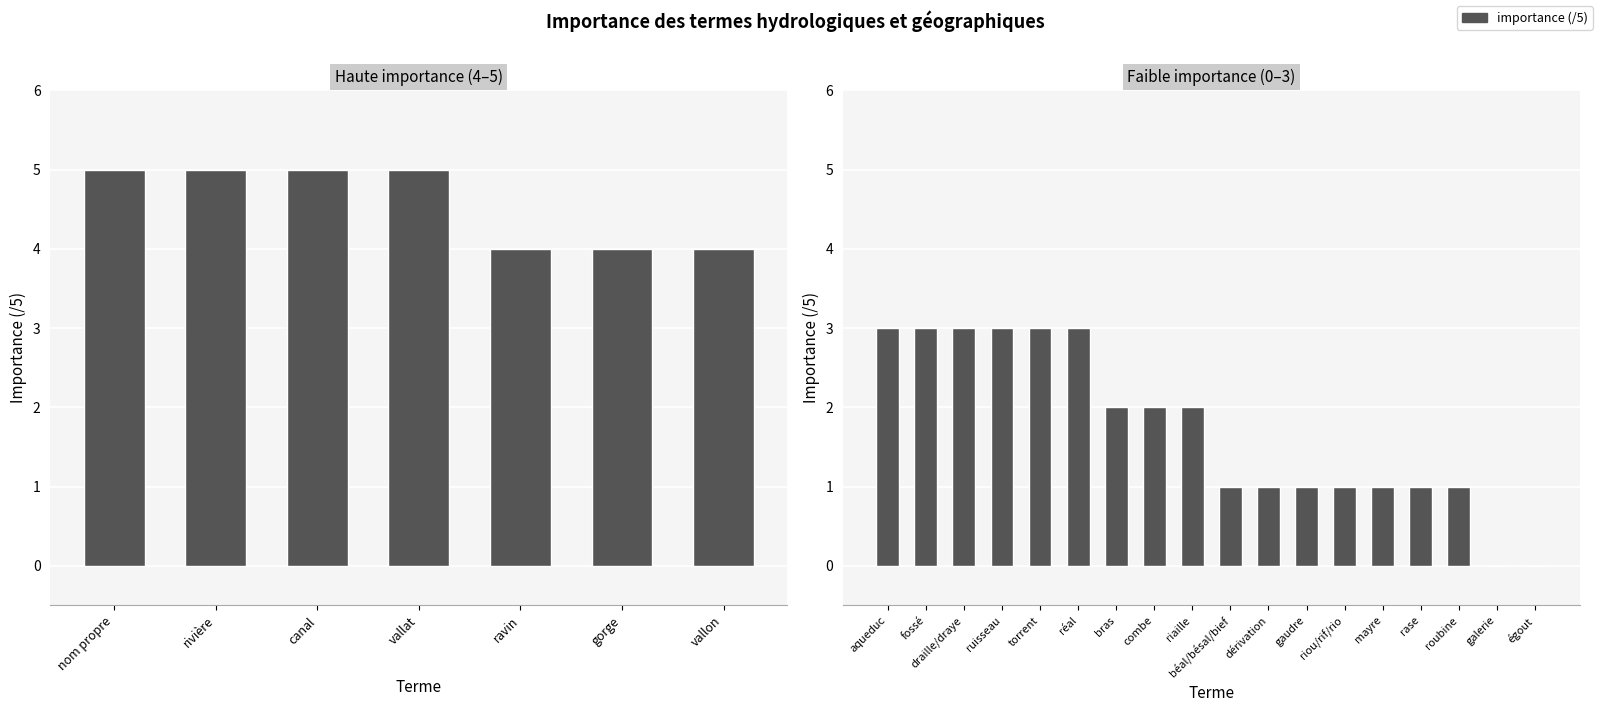

What is the value of the 11th bar from the left?

1